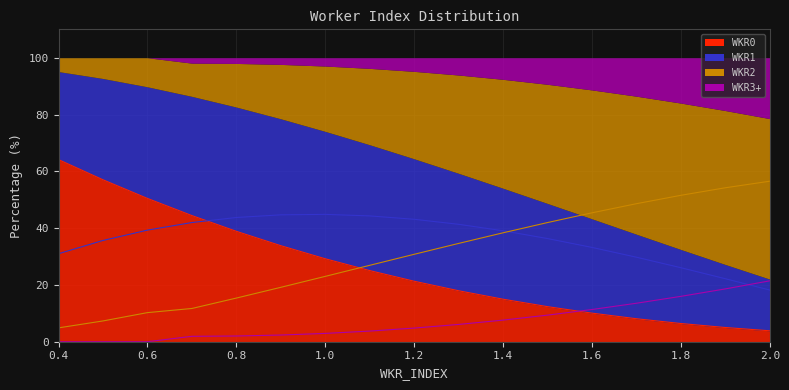

Which series has the largest total across all categories?

WKR1